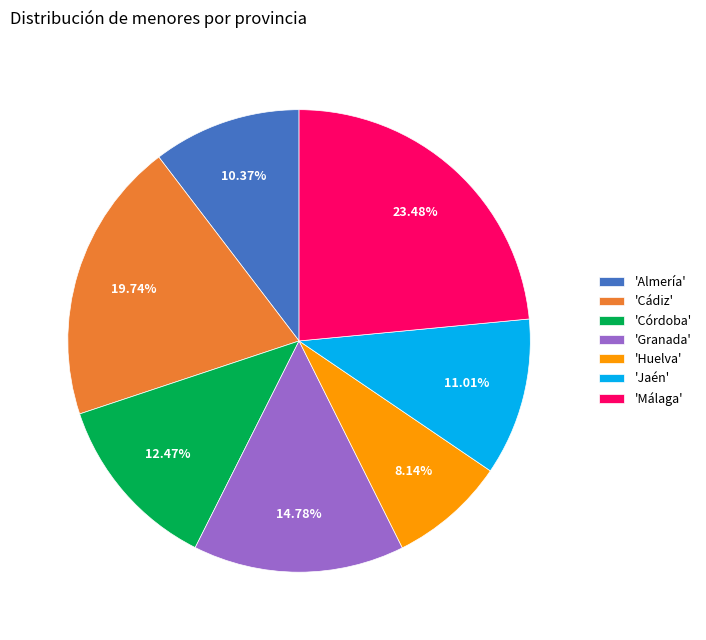

Combined, do 'Córdoba' and 'Málaga' account for over 50%?

No